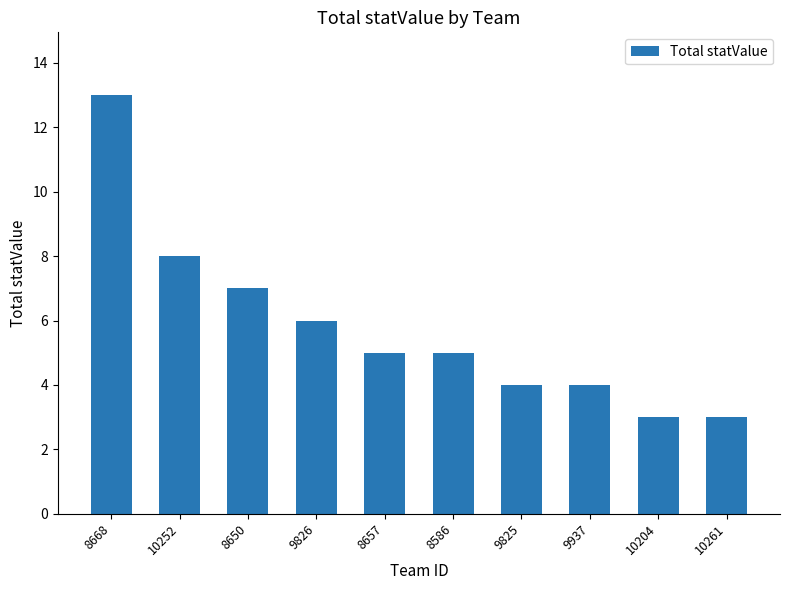

Where is the data nearest to the value 8?

10252